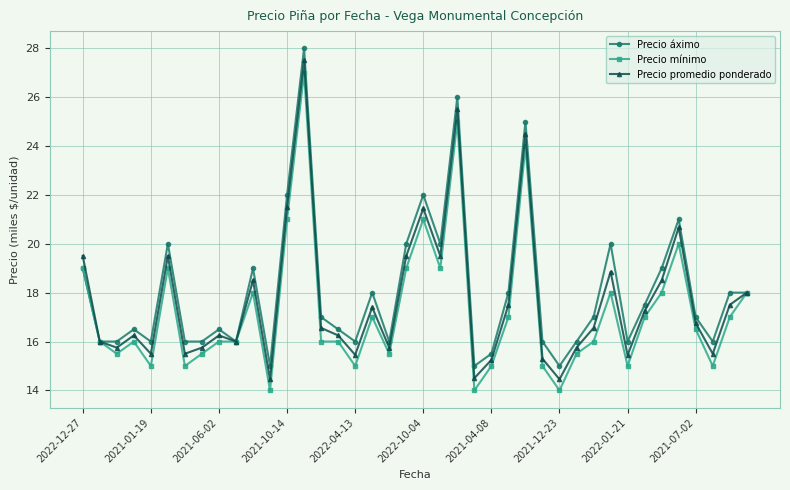

What is the value of the Precio promedio ponderado point at the 39th from the left?

17.5